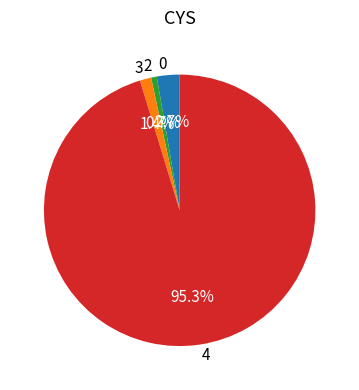

Which has a higher value, 3 or 2?

3